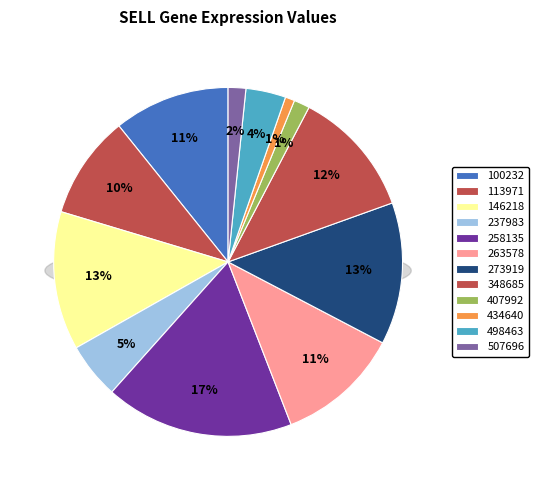

Does any single category account for the majority?

No